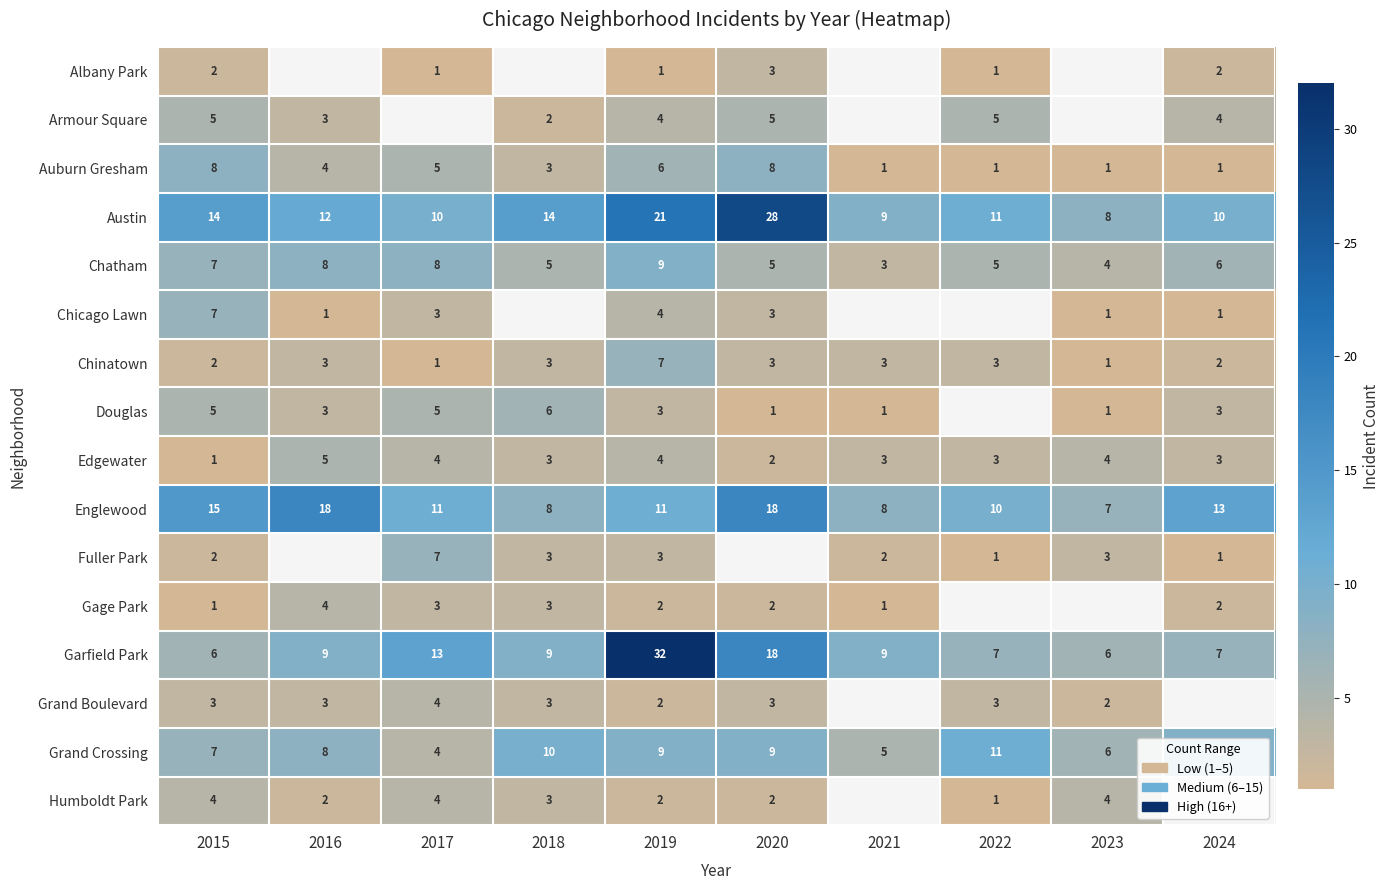

Is it true that Grand Boulevard equals 3 at 2017?

False